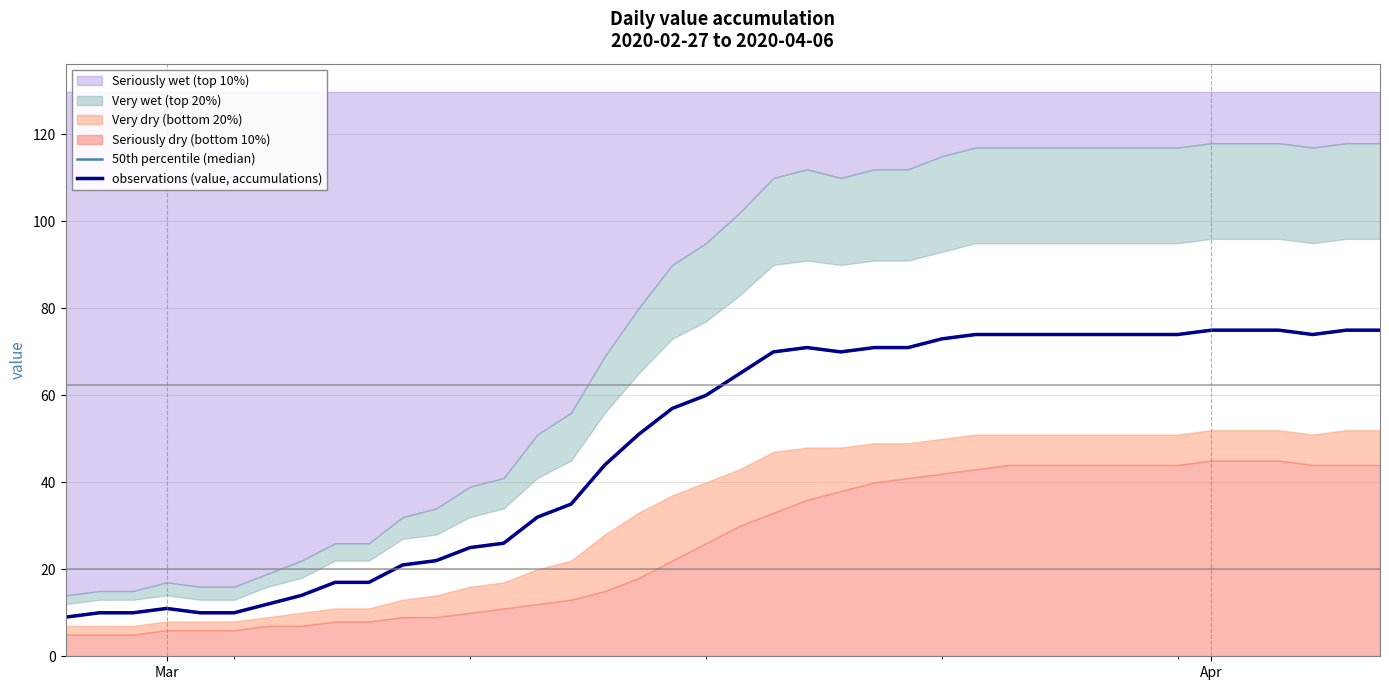

What is the smallest value displayed?

9